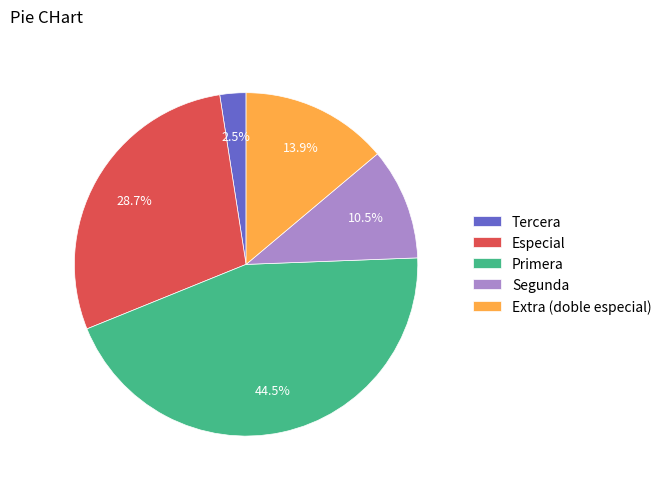

Count the number of slices in the pie.

5